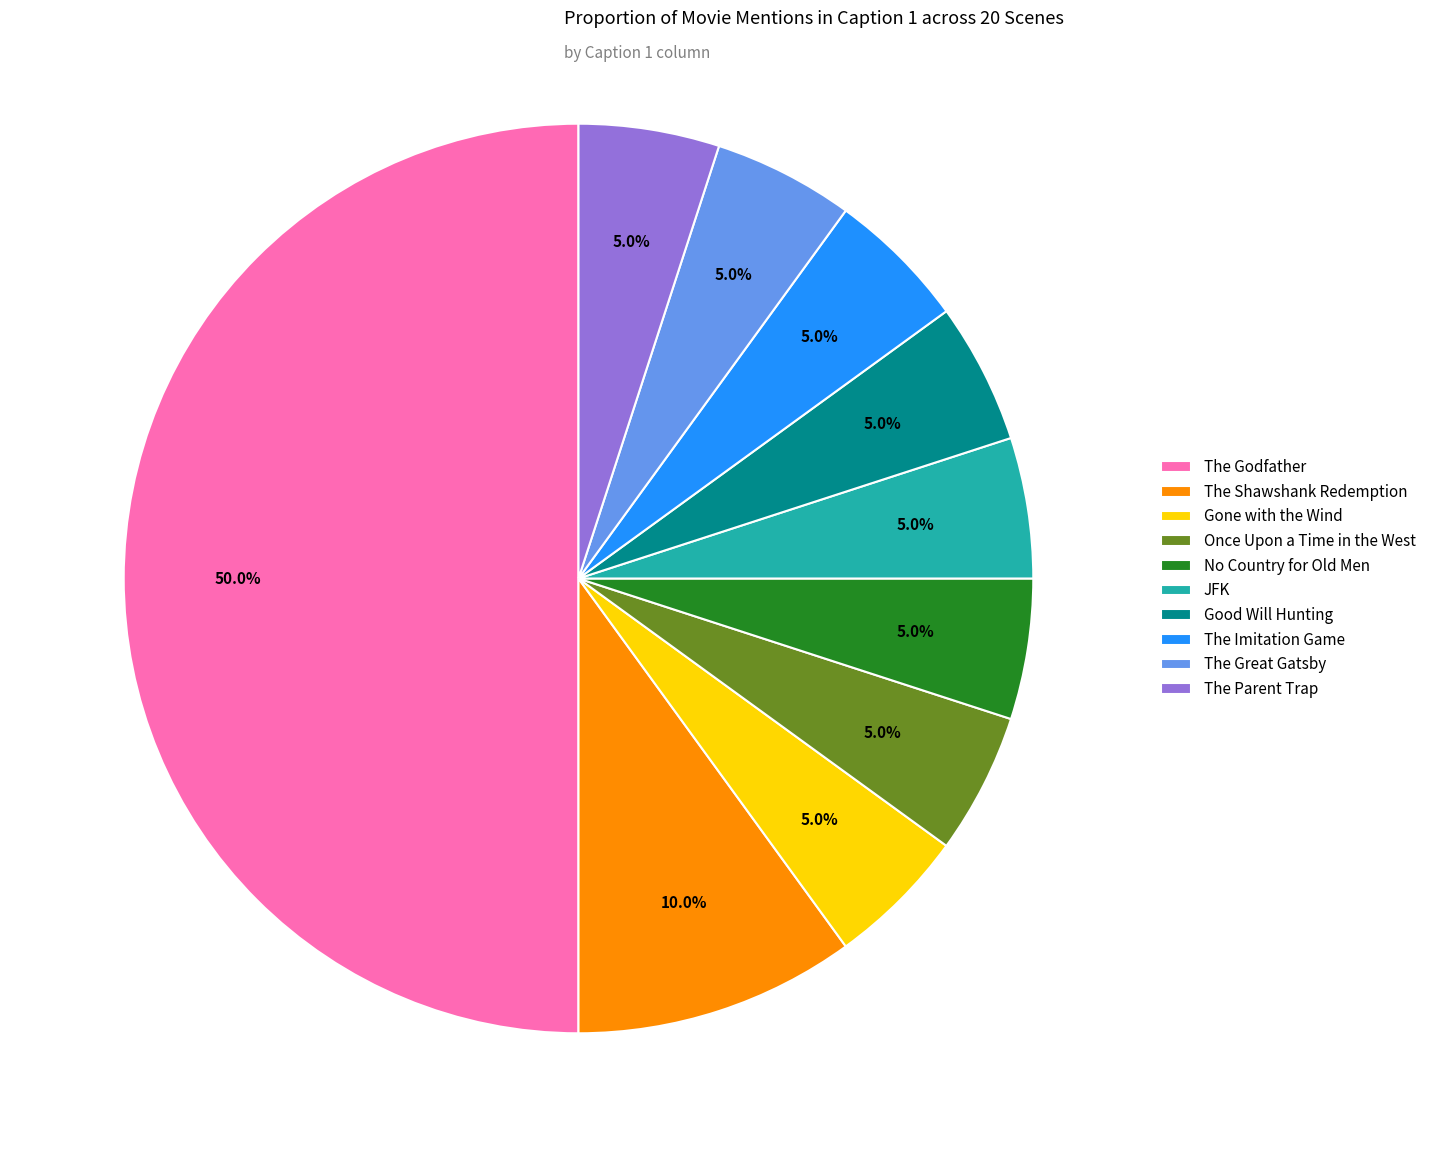

What is the ratio of the value at The Imitation Game to the value at The Shawshank Redemption?

0.5